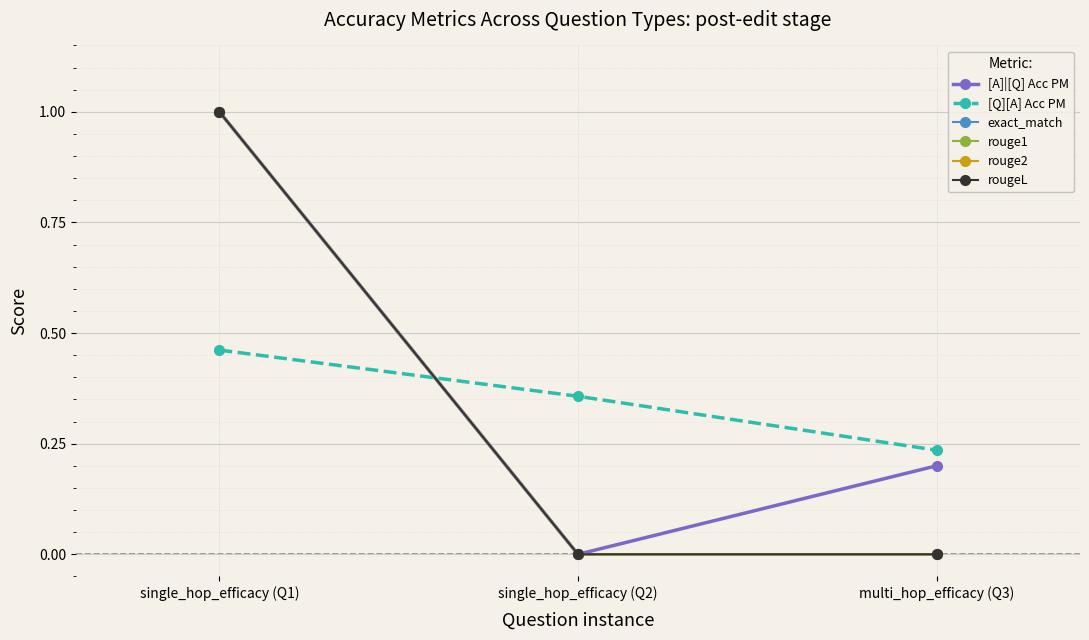

The rouge1 series shows 0.0 at multi_hop_efficacy (Q3). True or false?

True